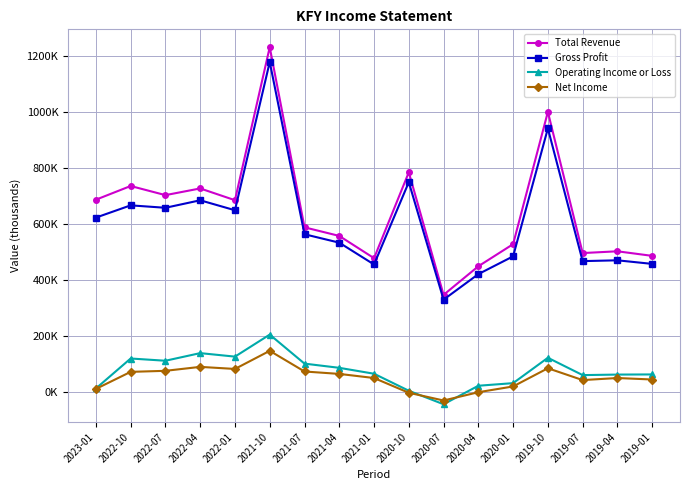

Which series has the largest range (max minus min)?

Total Revenue